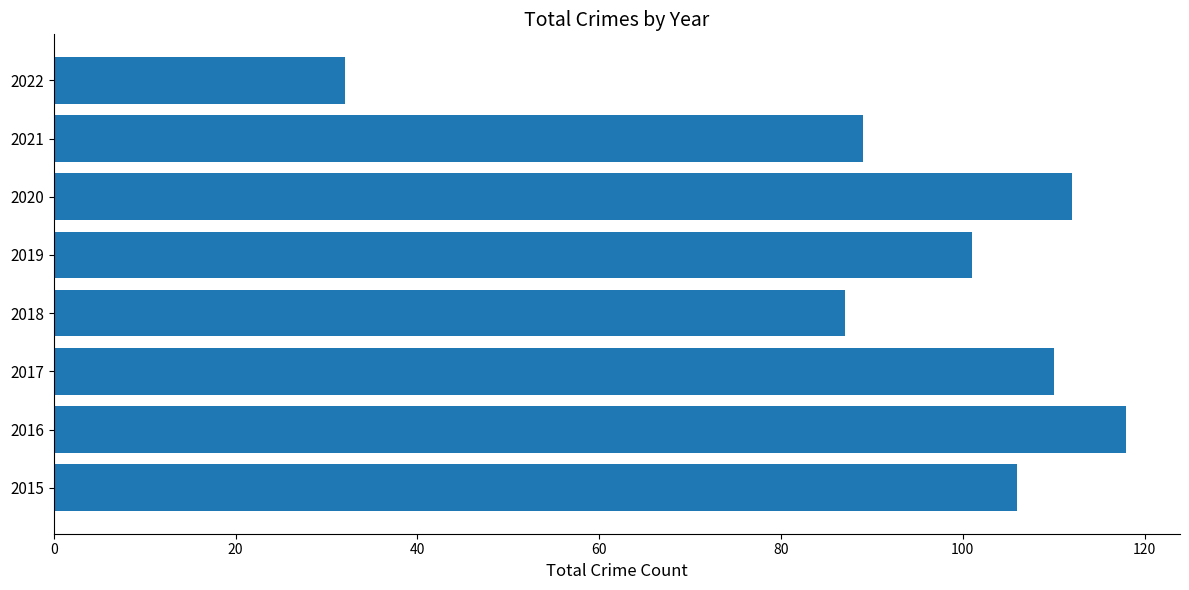

List the labels in order of value, smallest first.

2022, 2018, 2021, 2019, 2015, 2017, 2020, 2016